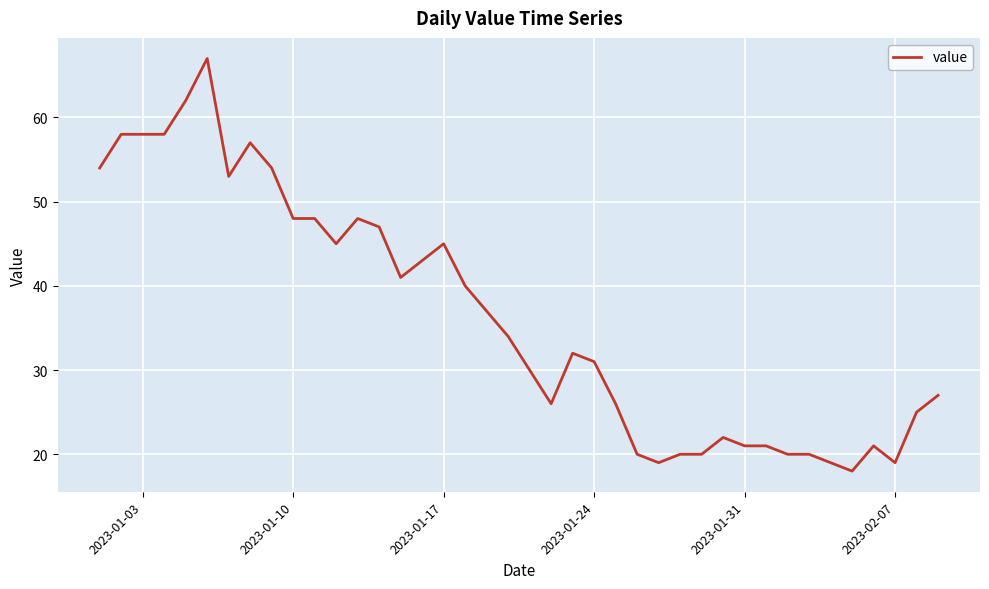

What is the sum of all values?

1454